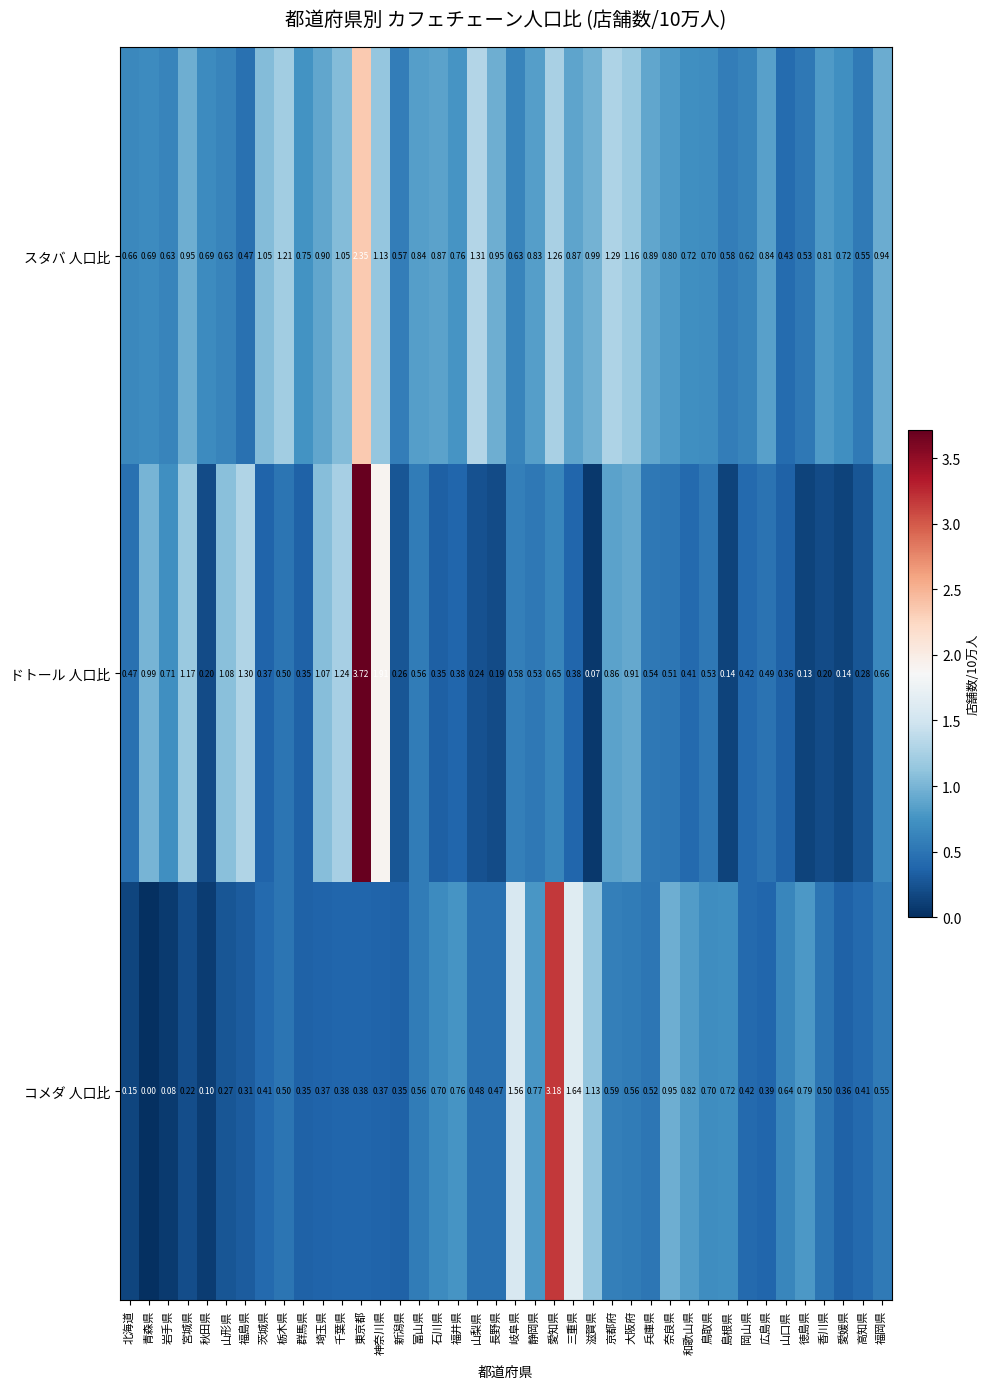

How many series are shown in this chart?

3